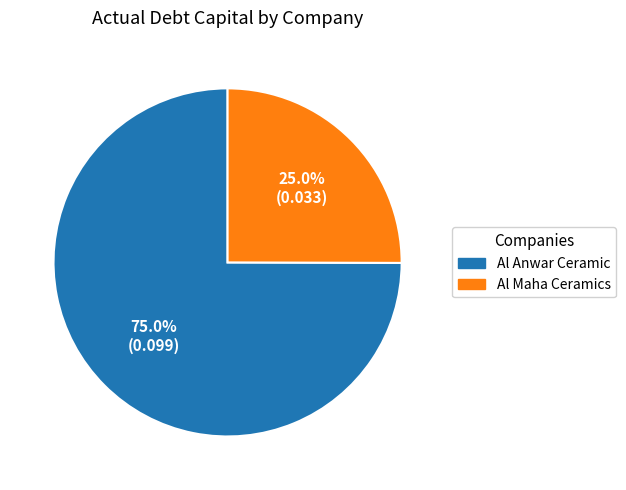

Does any single category account for the majority?

Yes